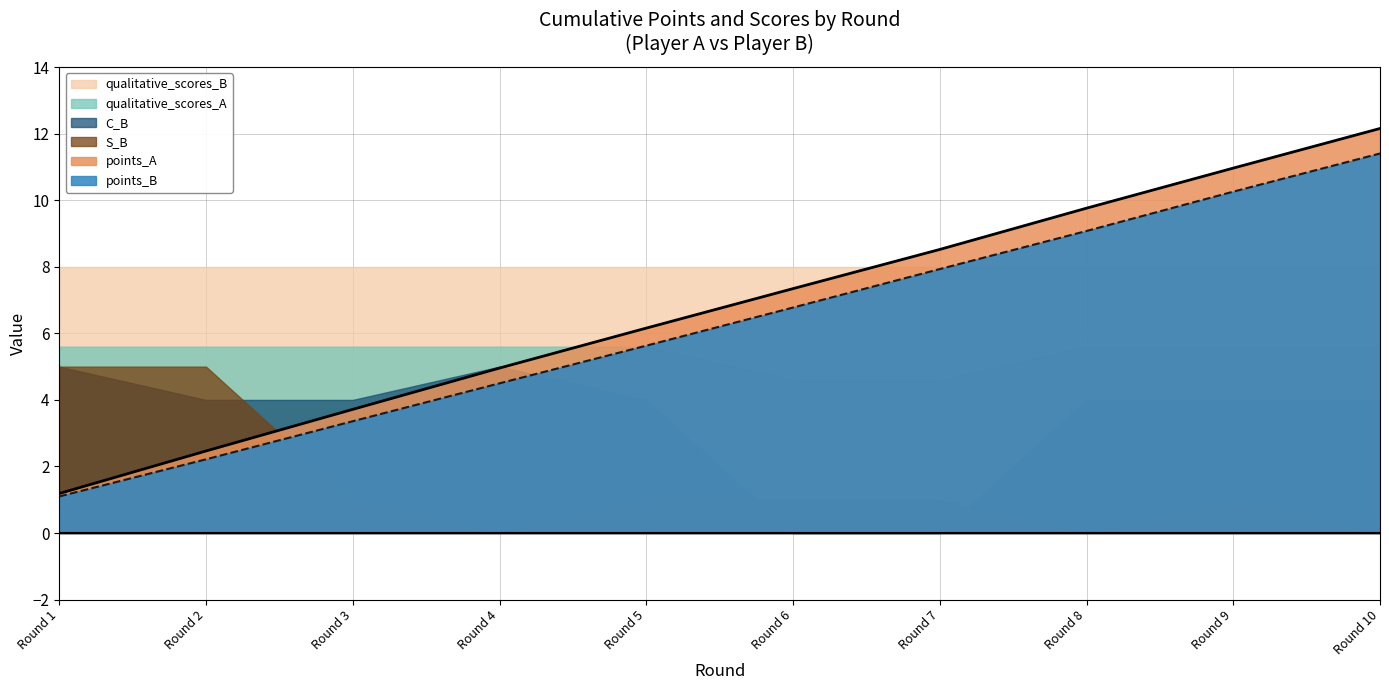

What is the value of the C_B point at the 10th from the left?

4.0